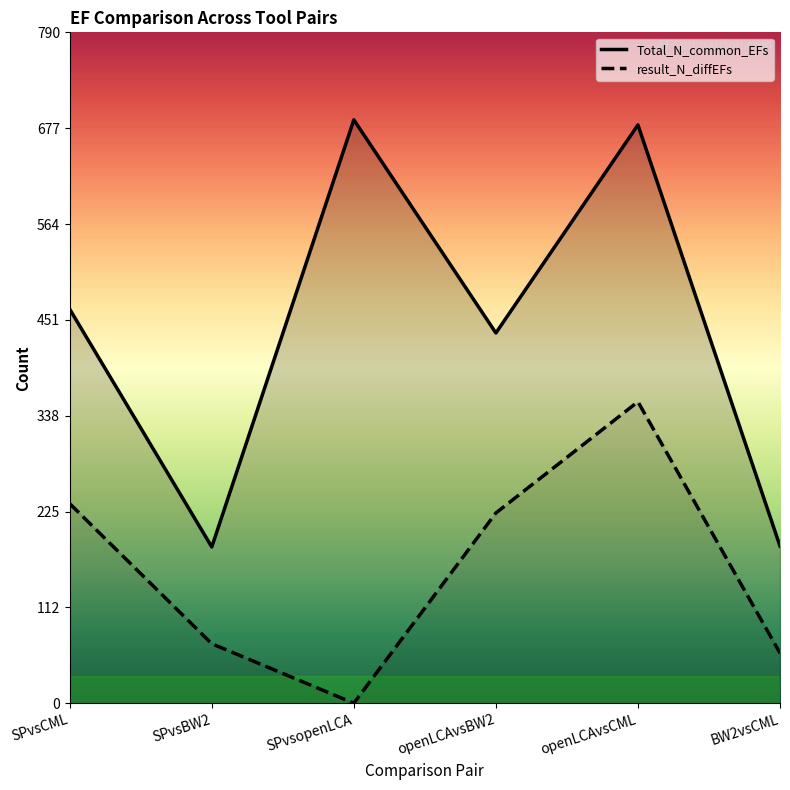

What is the difference between the maximum and minimum values in the result_N_diffEFs series?

355